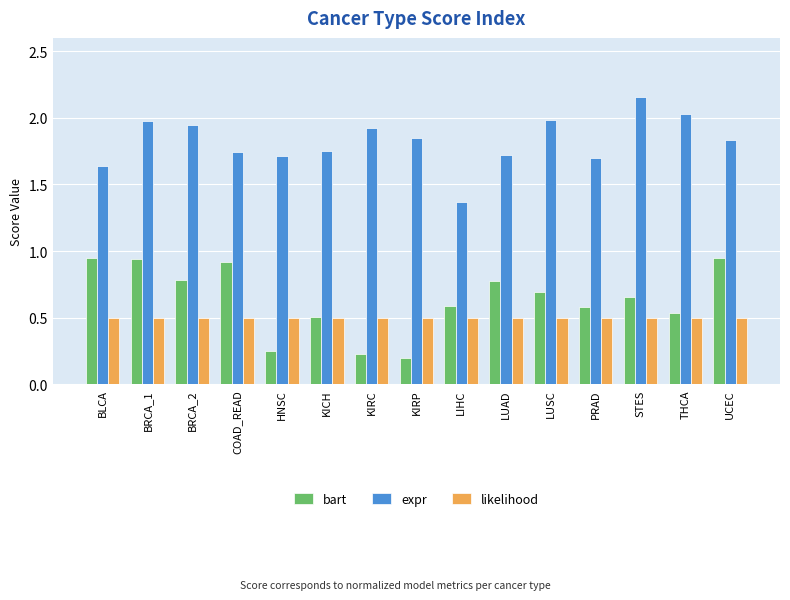

Is it true that likelihood equals 0.5 at KIRC?

True